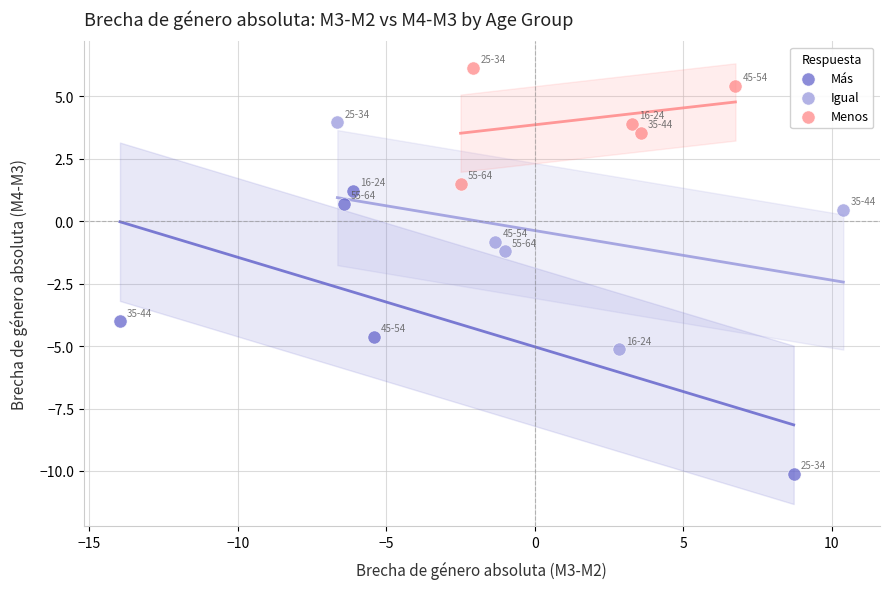

Which series reaches the maximum Y coordinate?

Menos